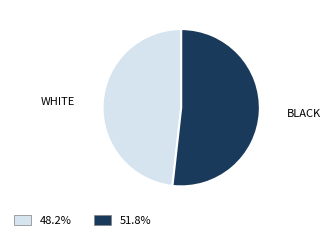

Is the sum of 51.8% and 48.2% greater than half?

Yes